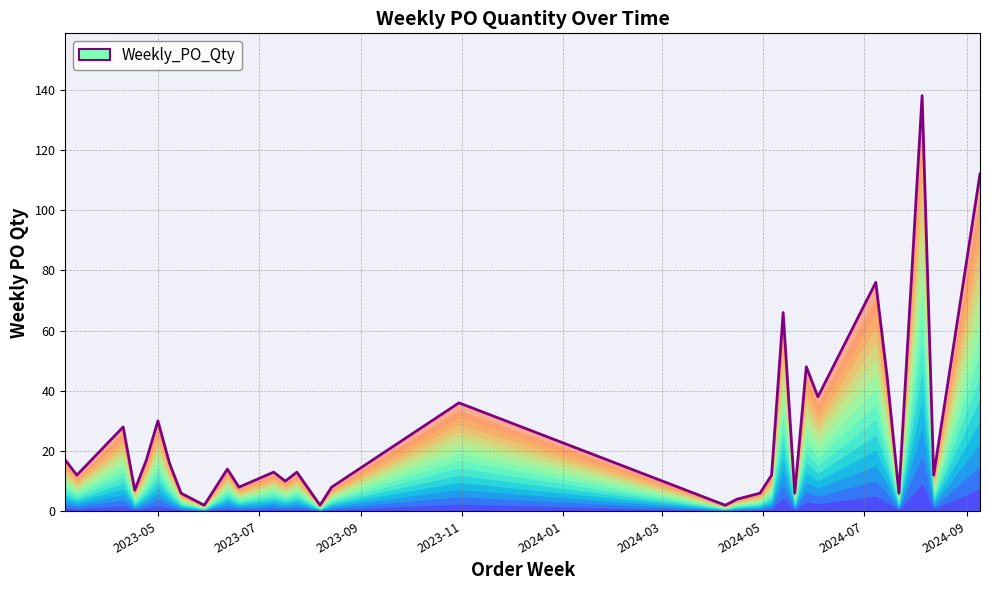

What is the maximum value shown in the chart?

138